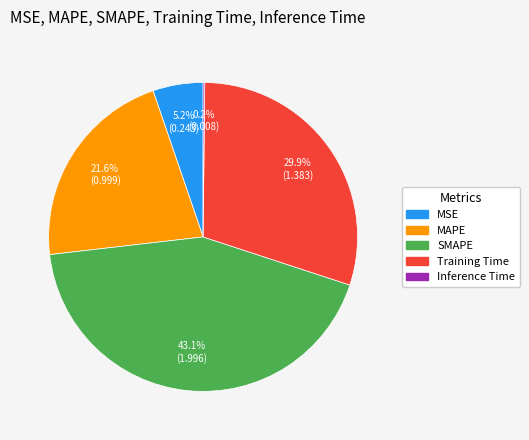

What is the largest slice in the pie chart?

SMAPE